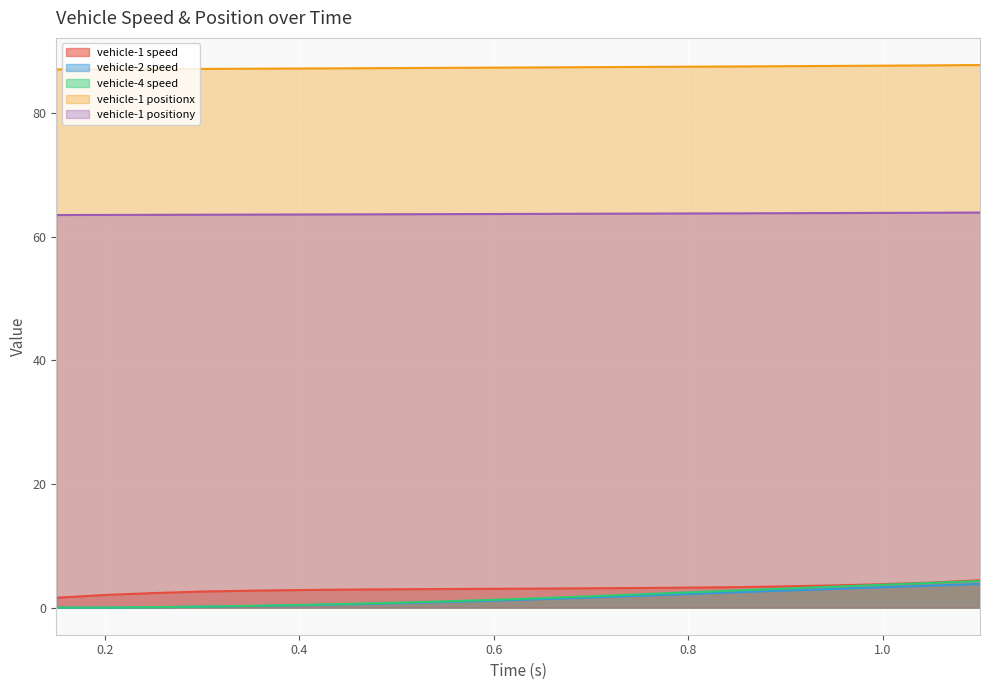

Reading left to right, extract all data points from this chart.

vehicle-1 speed: 1.6	2.0	2.3	2.6	2.7	2.8	2.9	3.0	3.0	3.0	3.1	3.1	3.2	3.2	3.3	3.4	3.6	3.8	4.0	4.4
vehicle-2 speed: 0.0	0.0	0.1	0.1	0.3	0.4	0.5	0.7	0.9	1.1	1.4	1.6	1.9	2.2	2.5	2.8	3.0	3.3	3.6	3.8
vehicle-4 speed: 0.0	0.0	0.1	0.2	0.3	0.4	0.6	0.8	1.0	1.3	1.5	1.8	2.2	2.5	2.8	3.1	3.4	3.7	4.0	4.3
vehicle-1 positionx: 87.0	87.1	87.1	87.1	87.2	87.2	87.2	87.3	87.3	87.3	87.4	87.4	87.4	87.5	87.5	87.6	87.6	87.7	87.7	87.8
vehicle-1 positiony: 63.5	63.5	63.5	63.5	63.6	63.6	63.6	63.6	63.6	63.7	63.7	63.7	63.7	63.7	63.8	63.8	63.8	63.8	63.9	63.9